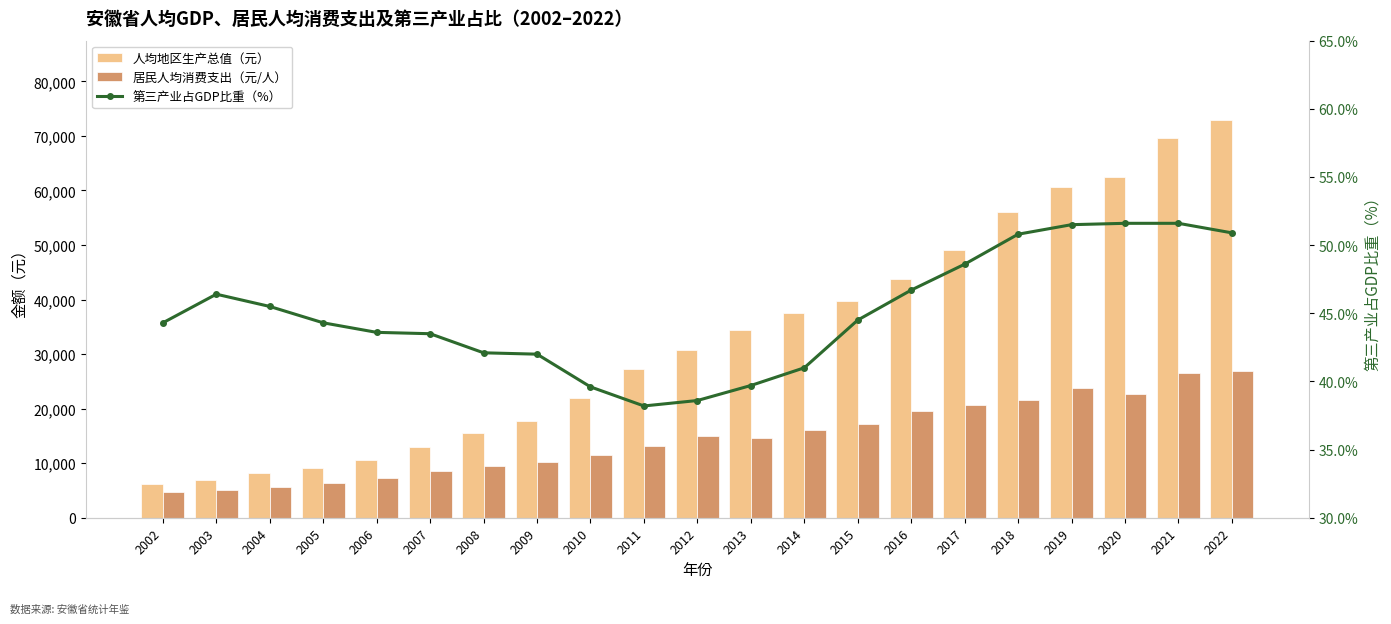

Which series has the largest range (max minus min)?

人均地区生产总值（元）